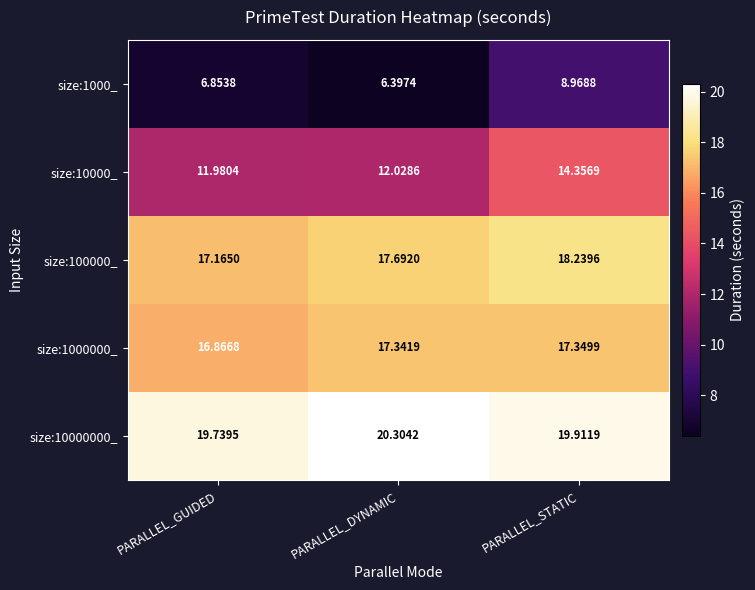

At which label does size:1000000_ first exceed 17?

PARALLEL_DYNAMIC